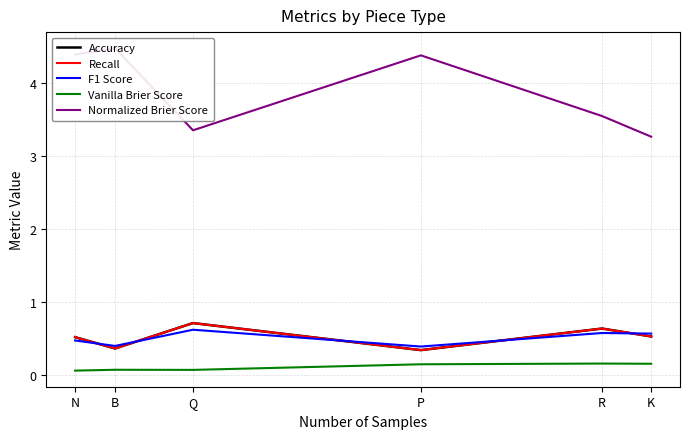

List the series in order of their peak value, highest first.

Normalized Brier Score, Accuracy, Recall, F1 Score, Vanilla Brier Score